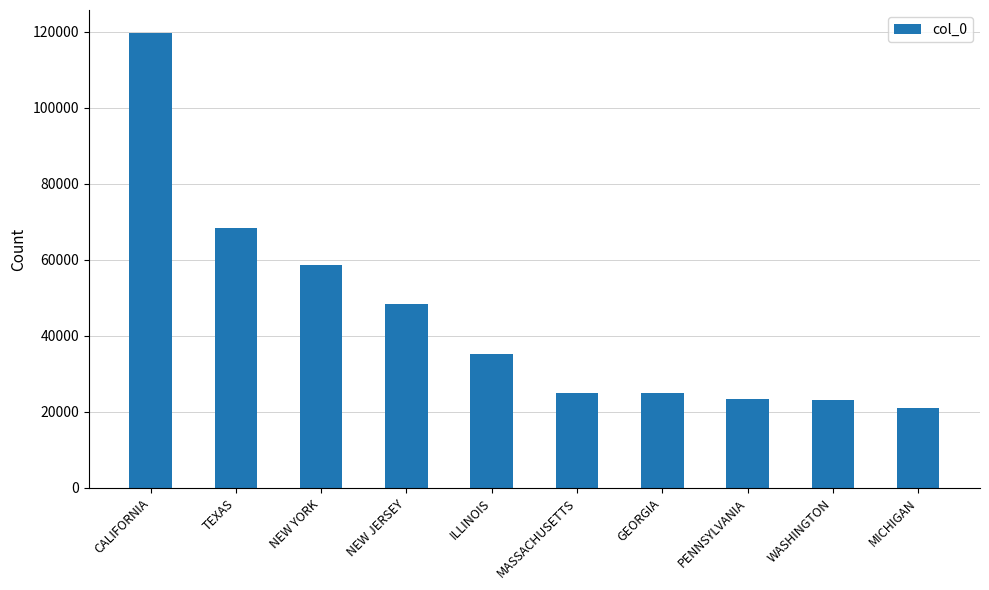

True or false: the data shows 119741 at CALIFORNIA.

True